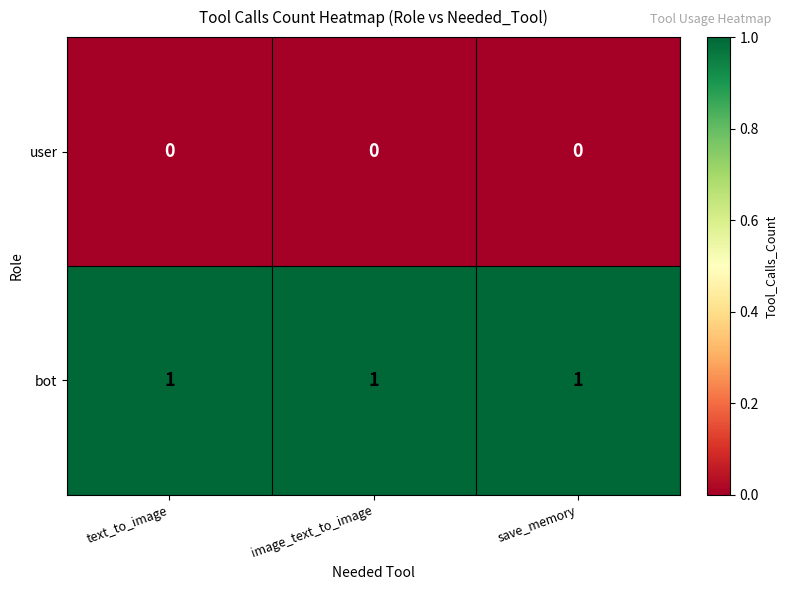

At how many categories does at least one series exceed 0?

3